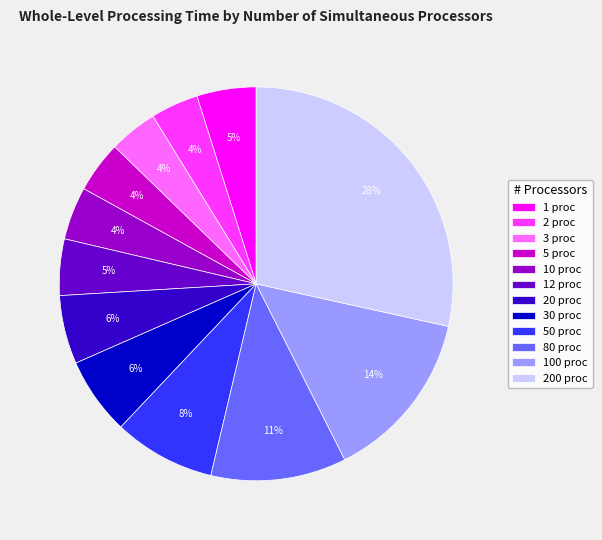

Count the number of slices in the pie.

12